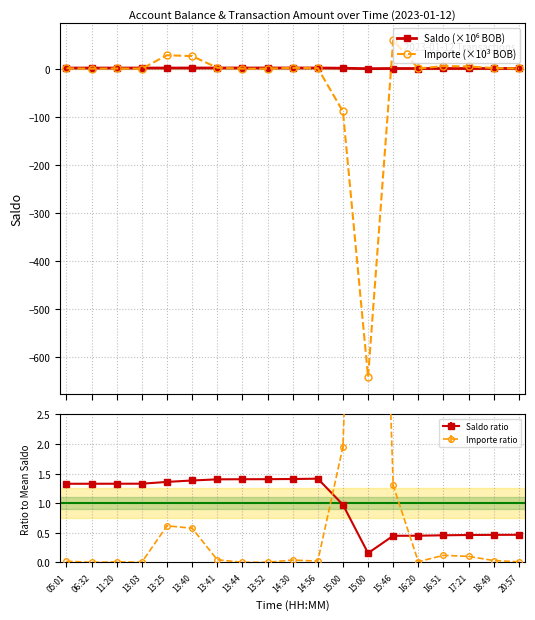

At which category is the sum across all series the highest?

15:46